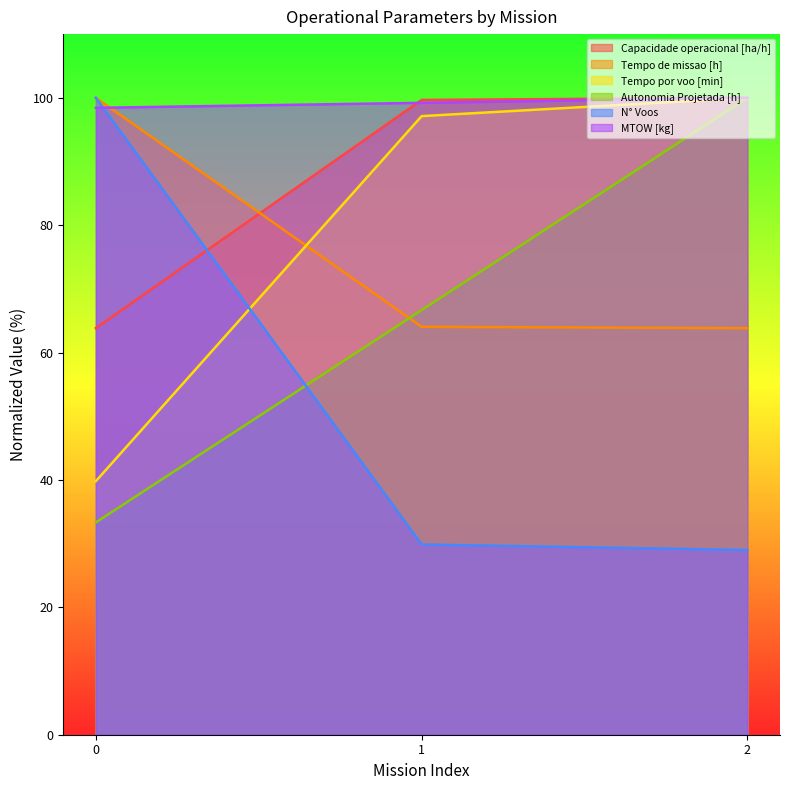

What is the difference between the Capacidade operacional [ha/h] values at 1 and 2?

0.3